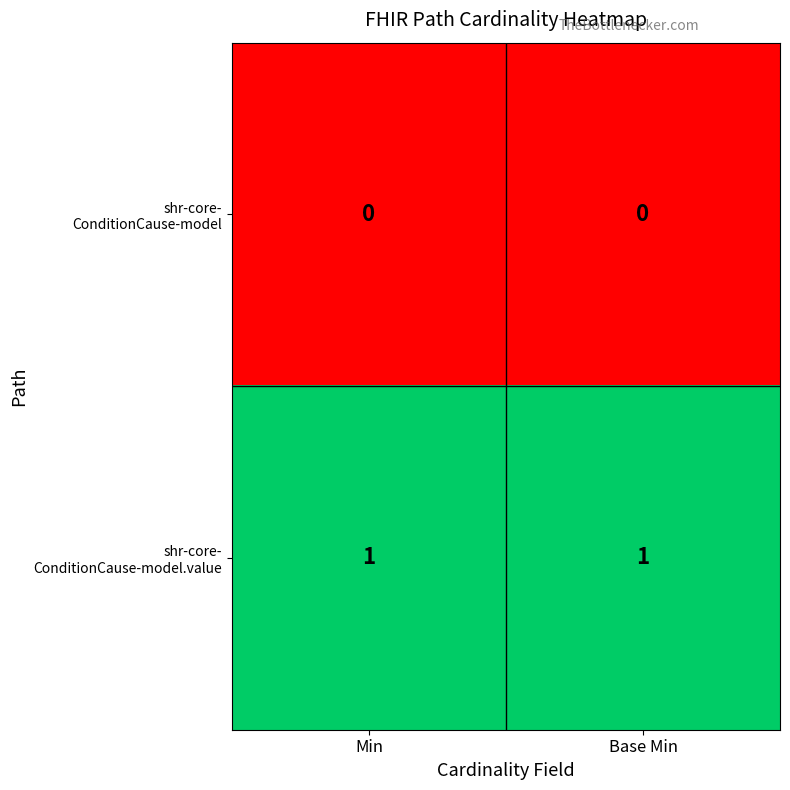

How many distinct data groups are displayed?

2